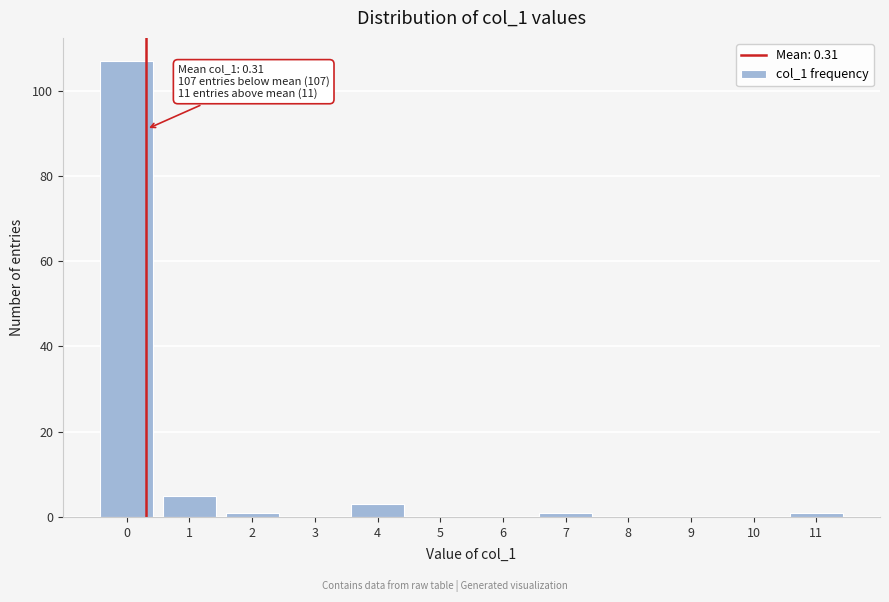

Over which range of the x-axis is the bar tallest?

-0.5 to 0.5